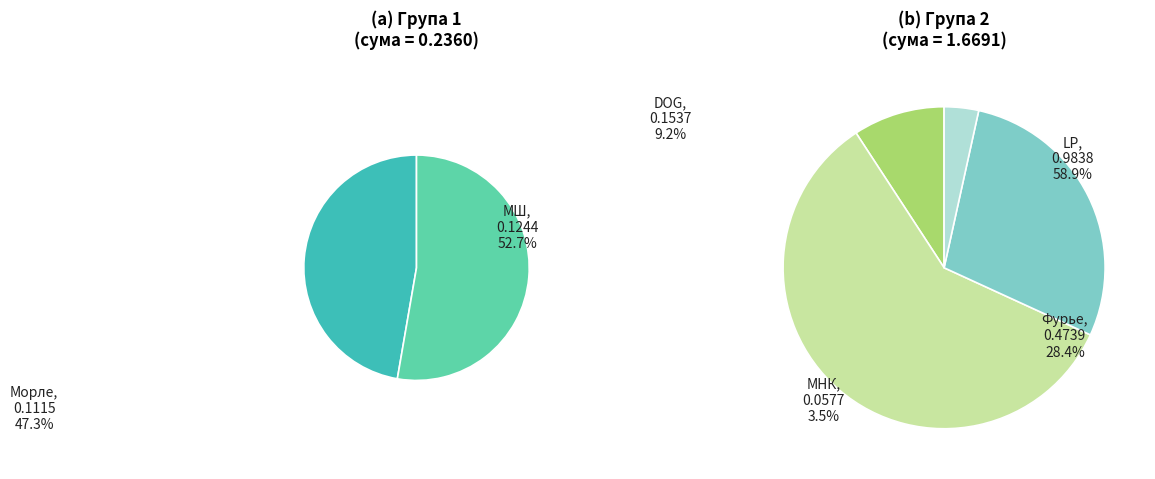

To the nearest percent, what portion does МНК represent?

3%